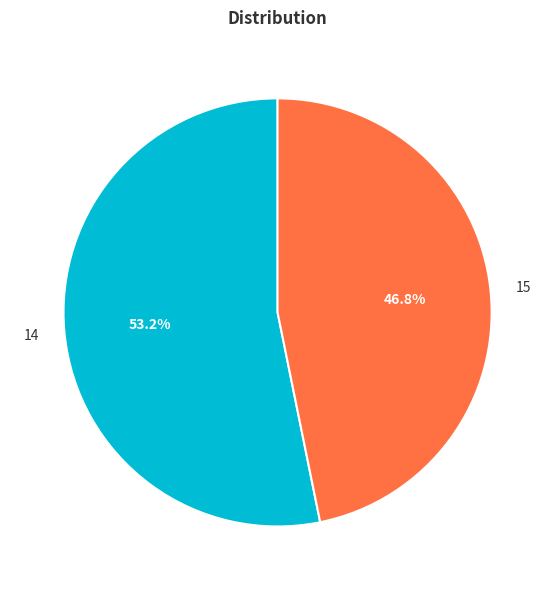

Rank the categories by value from lowest to highest.

15, 14